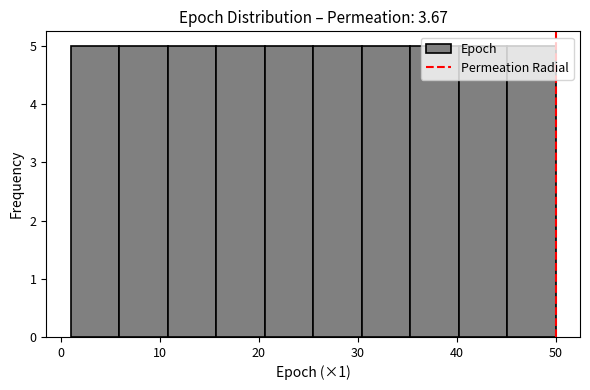

Reading left to right, transcribe this chart: for each bar, give the range it covers on the x-axis and its height. Neither the bar edges nor the heights are printed on the chart, so give them approximately, as read against the axes.

1.0 to 5.9: 5
5.9 to 10.8: 5
10.8 to 15.7: 5
15.7 to 20.6: 5
20.6 to 25.5: 5
25.5 to 30.4: 5
30.4 to 35.3: 5
35.3 to 40.2: 5
40.2 to 45.1: 5
45.1 to 50.0: 5